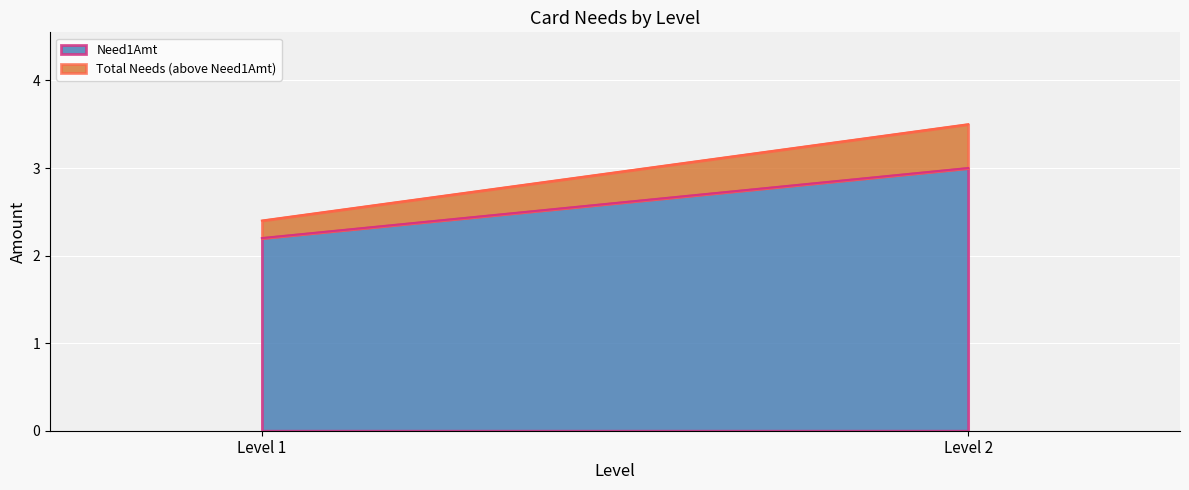

Which series has the widest spread of values?

Need1Amt